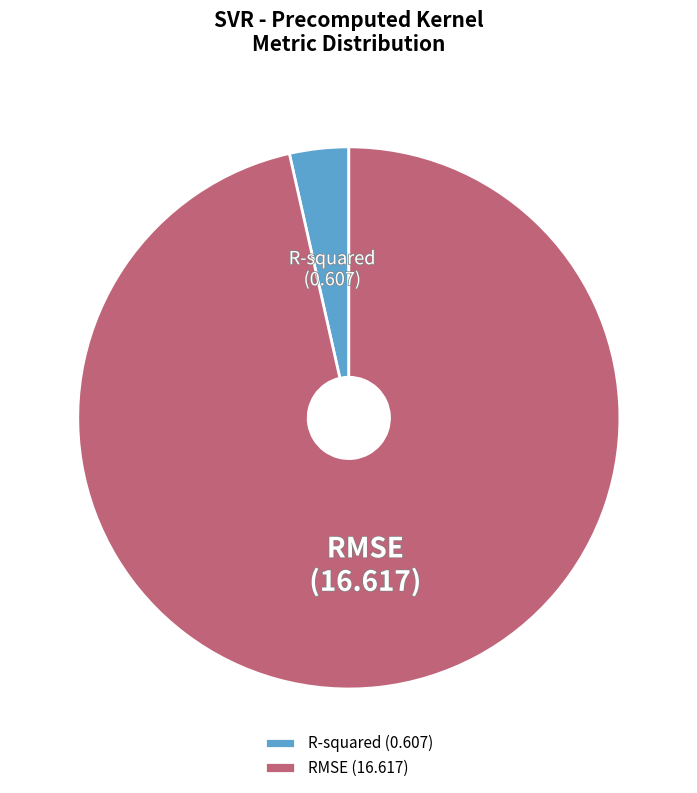

Count the number of slices in the pie.

2